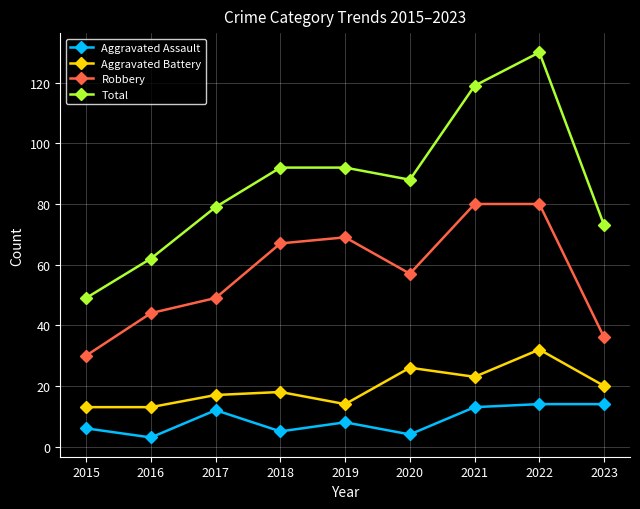

What is the highest value of the Robbery series?

80